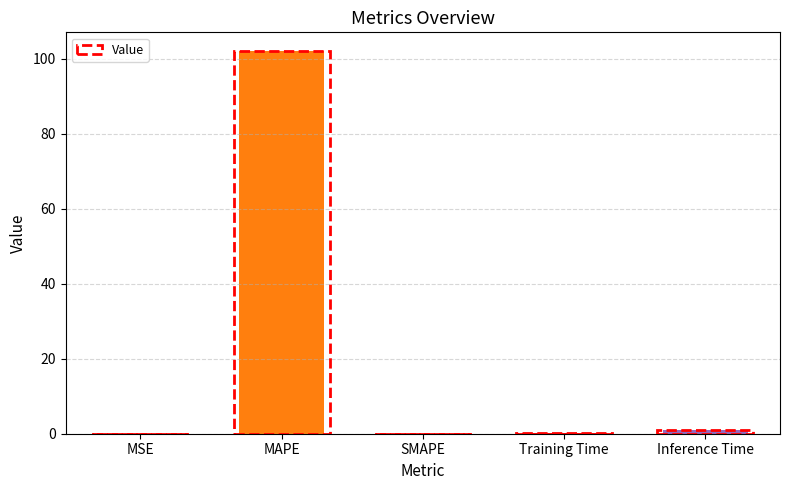

What is the change in value from MAPE to Inference Time?

-101.0